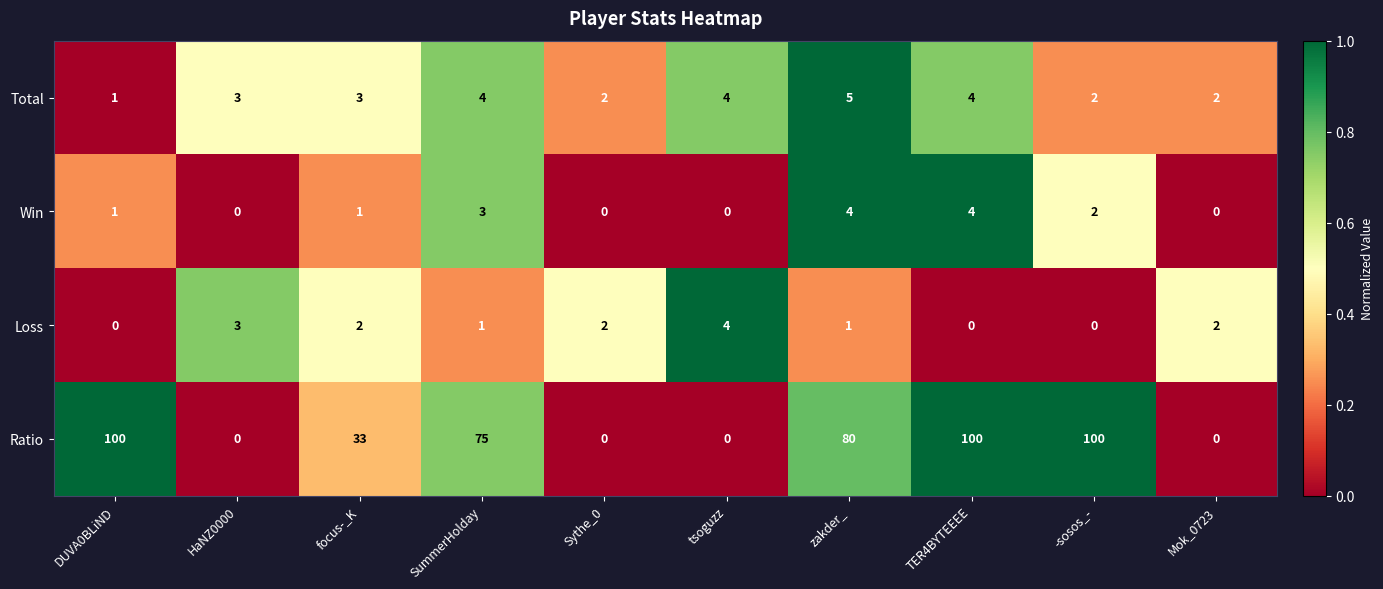

What is the spread (max minus min) of values at tsoguzz?

4